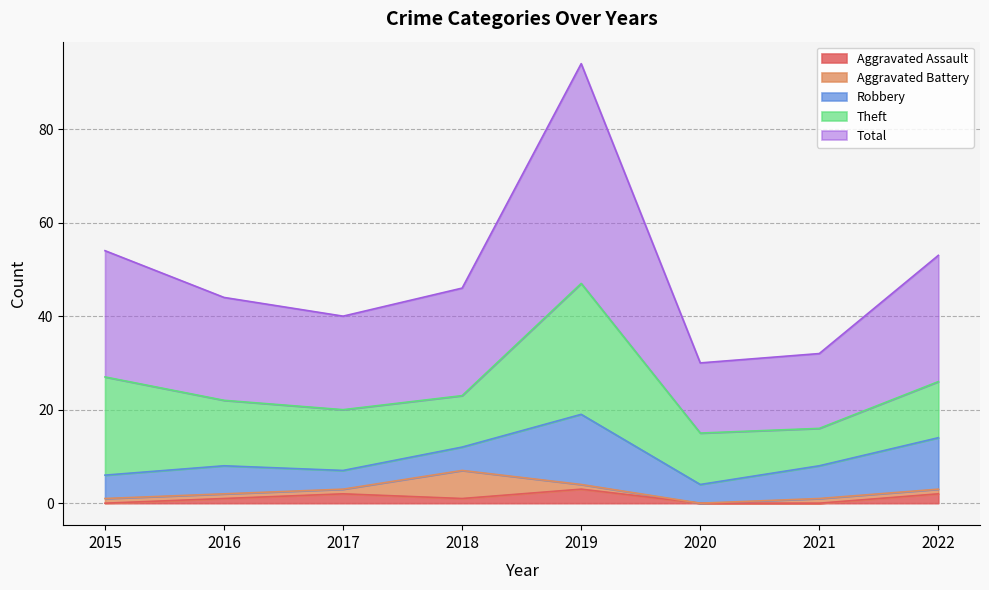

Reading left to right, transcribe all the data shown in this chart.

Aggravated Assault: 0	1	2	1	3	0	0	2
Aggravated Battery: 1	1	1	6	1	0	1	1
Robbery: 5	6	4	5	15	4	7	11
Theft: 21	14	13	11	28	11	8	12
Total: 27	22	20	23	47	15	16	27